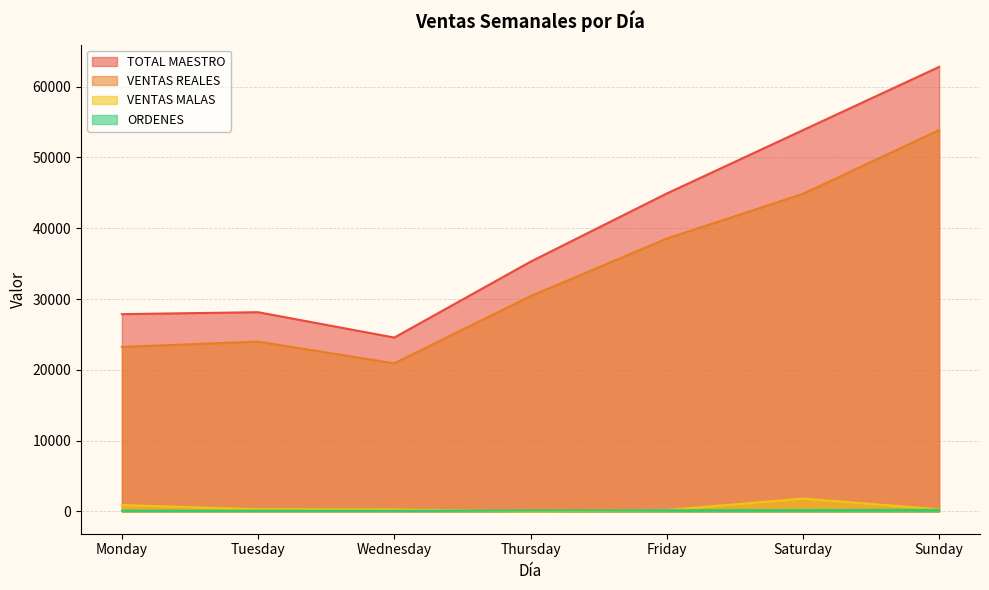

True or false: TOTAL MAESTRO and VENTAS REALES intersect in this chart.

False